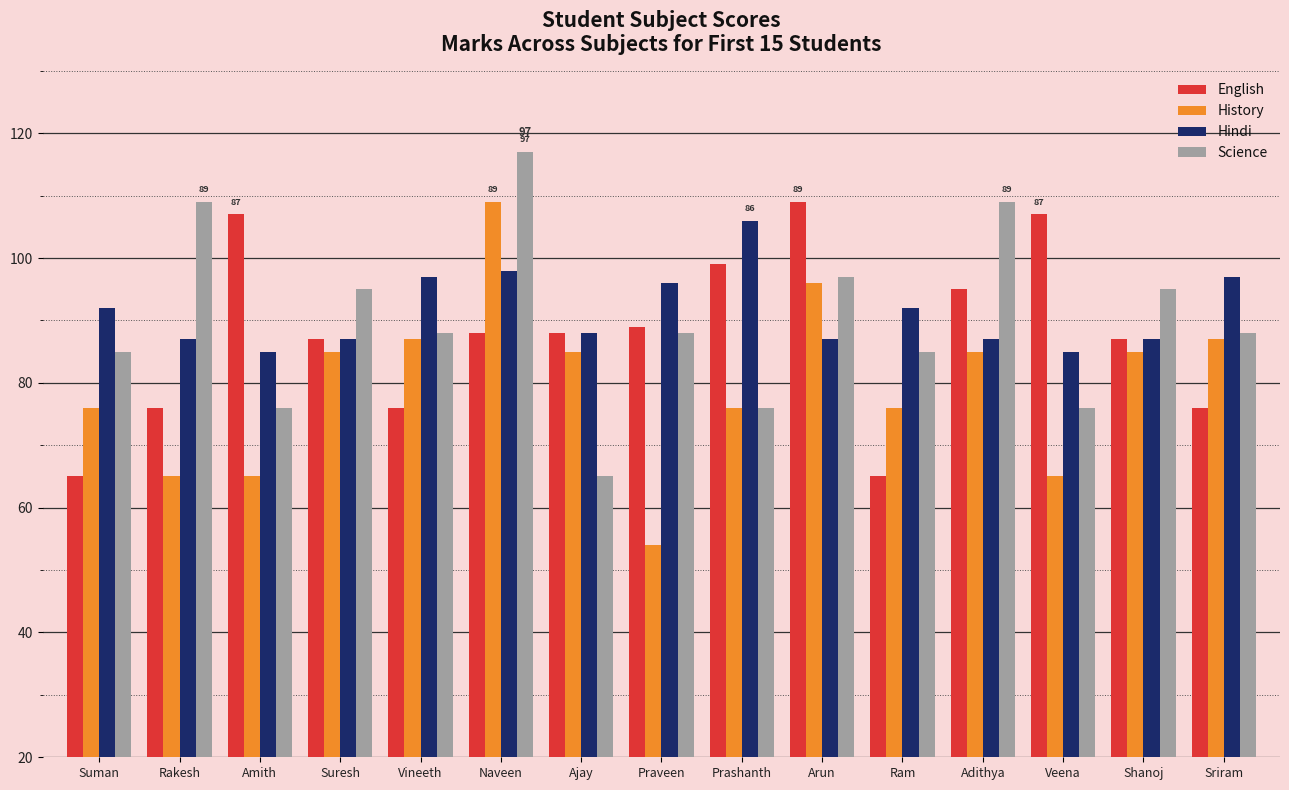

What is the difference between the maximum and minimum values in the History series?

55